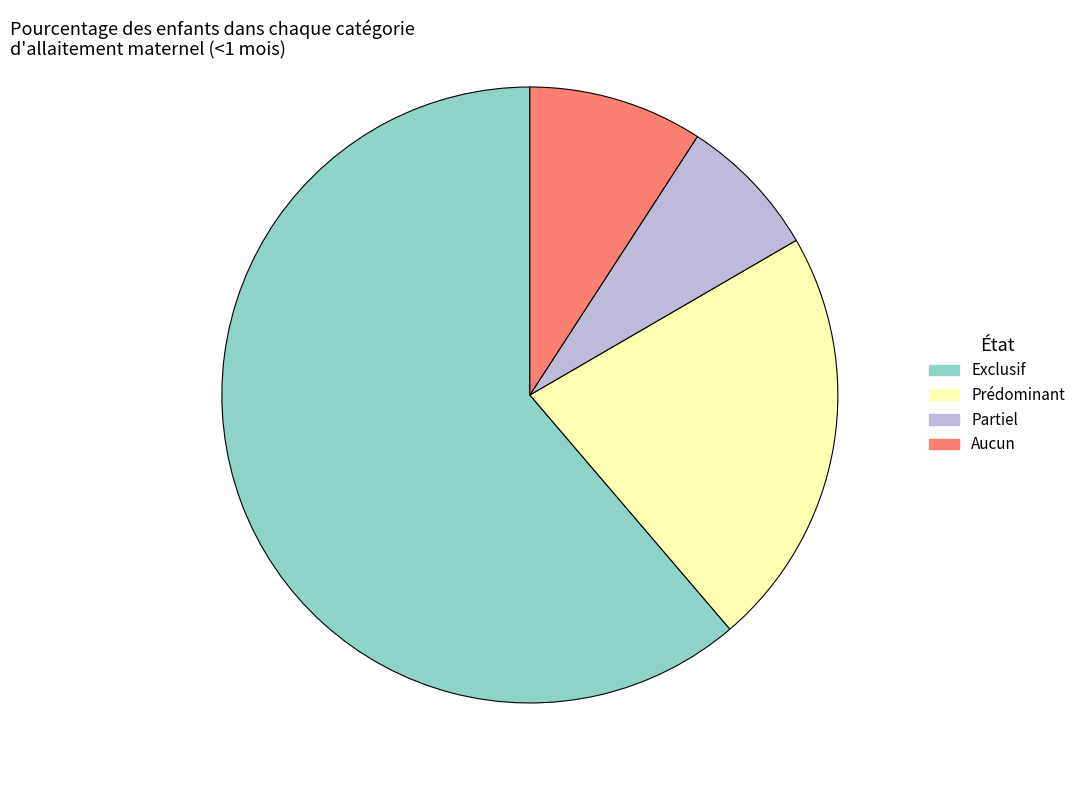

Which has a higher value, Partiel or Exclusif?

Exclusif